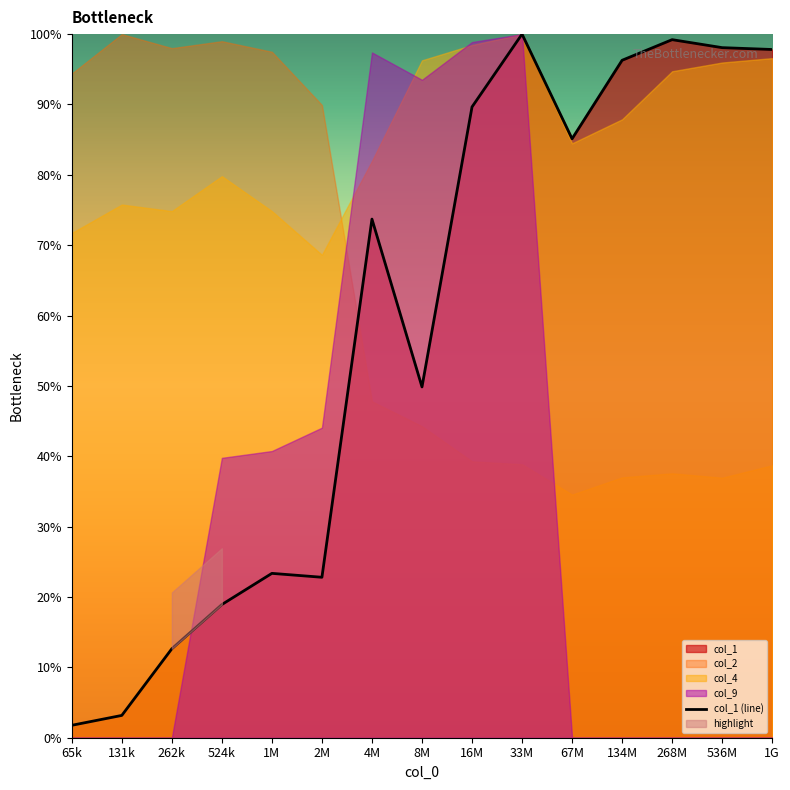

What is the label of the 3rd point from the right?

268M